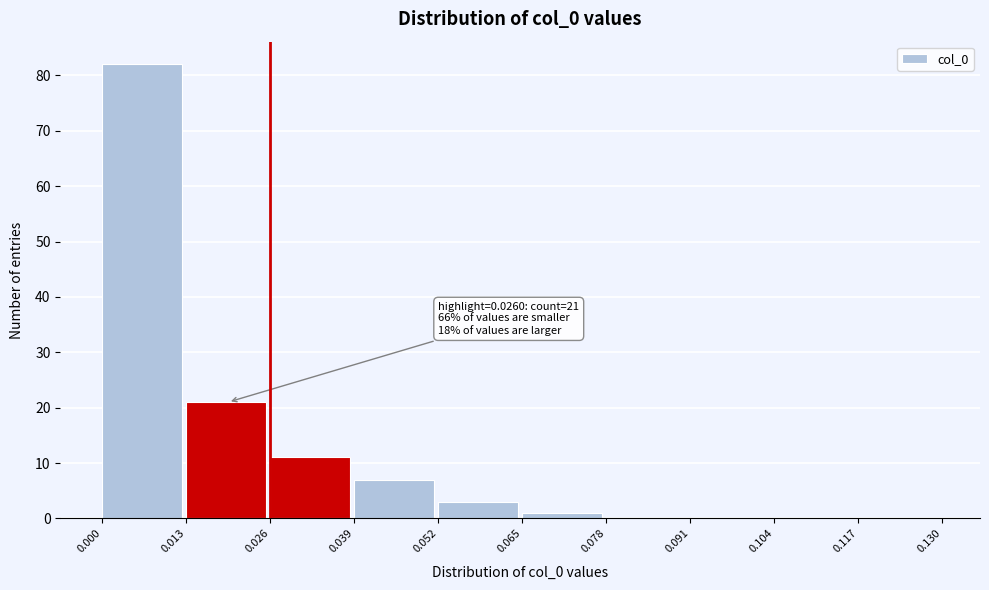

Which range on the x-axis has the tallest bar?

0.000 to 0.013